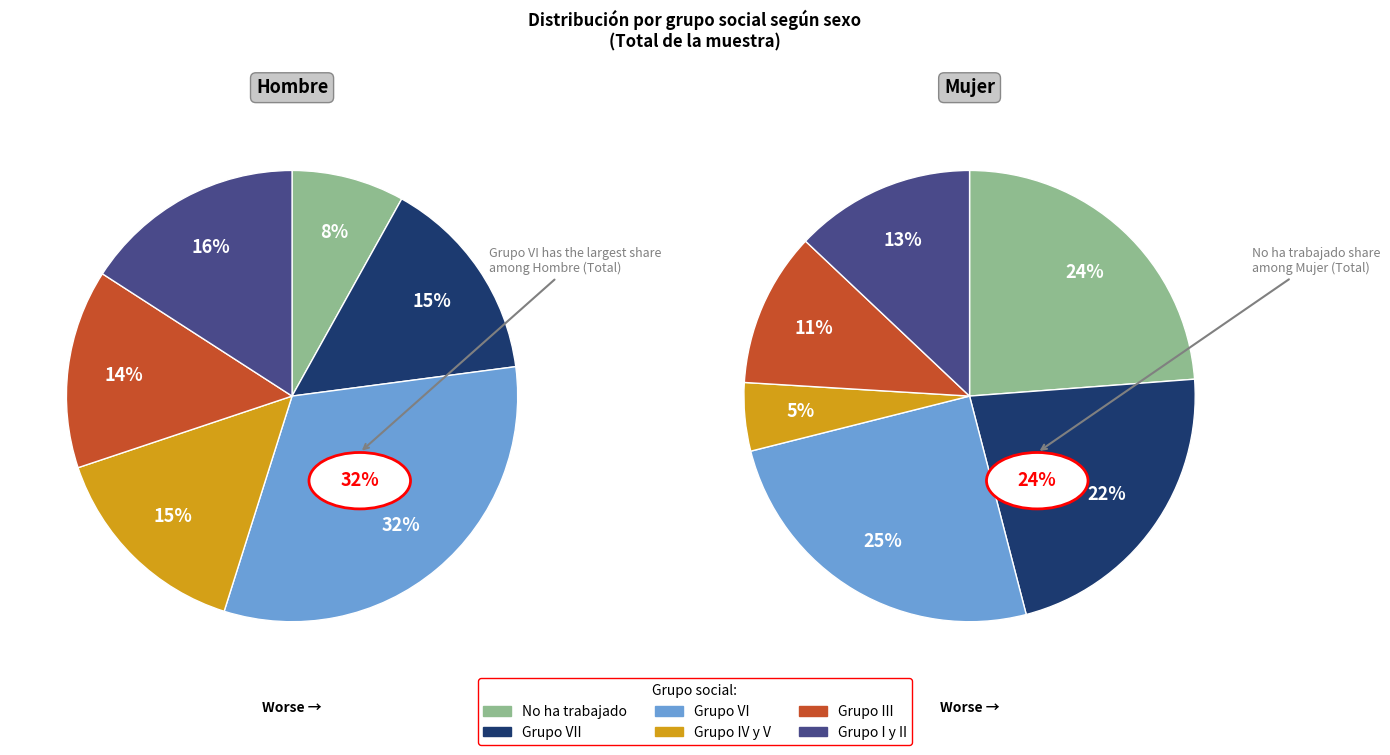

Which category has the biggest portion of the pie?

Grupo VI